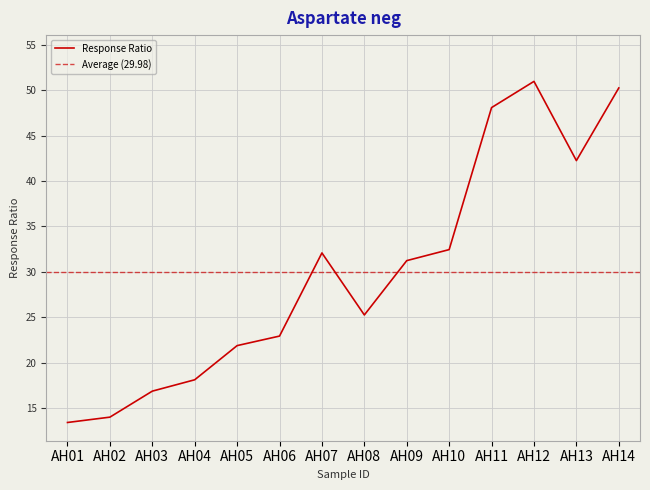

What is the difference between the maximum and minimum values?

37.6